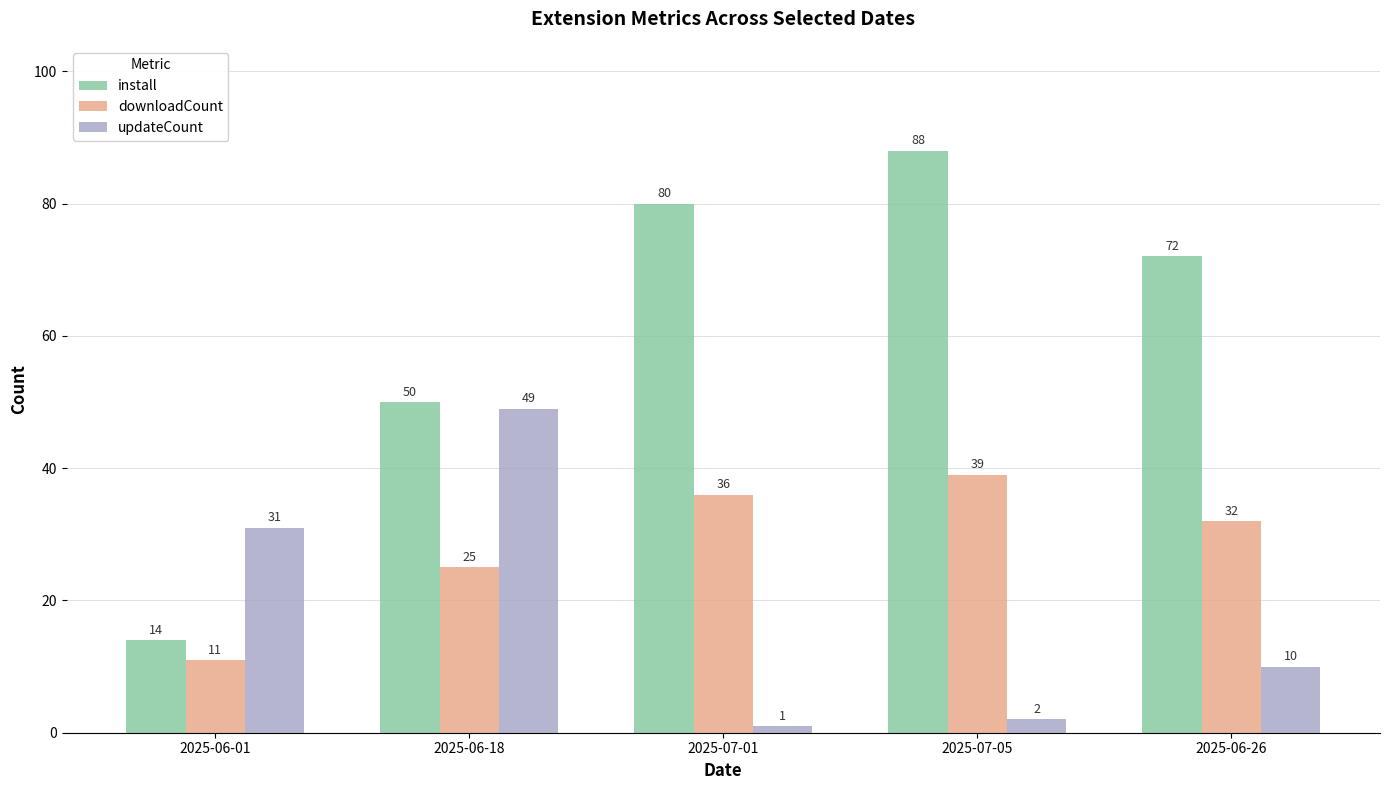

Where is updateCount nearest to the value 25?

2025-06-01